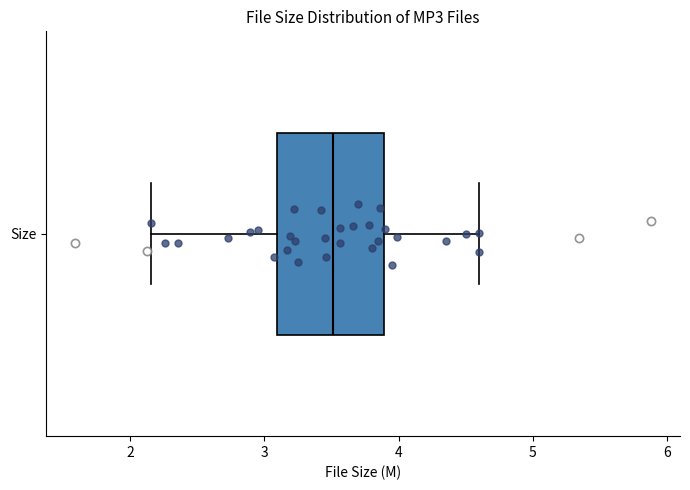

Where does the right whisker of the box for Size end on the x-axis? The values are not printed on the chart, so give them approximately, as read against the axis.

4.6